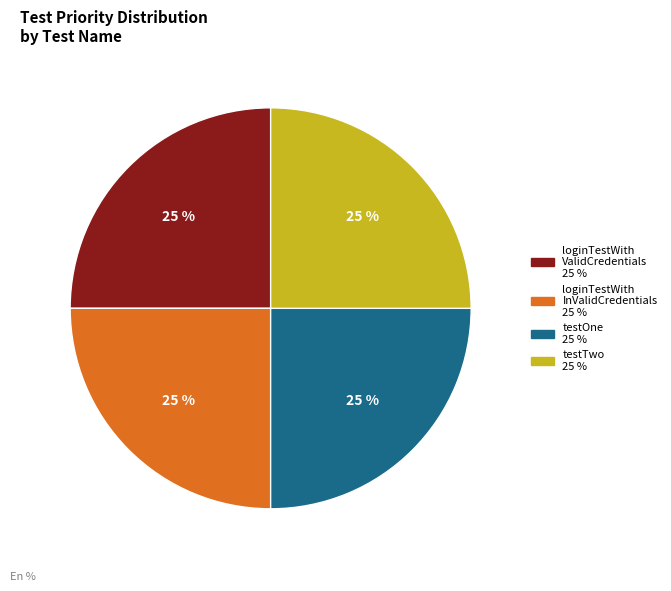

How many slices are in this pie chart?

4